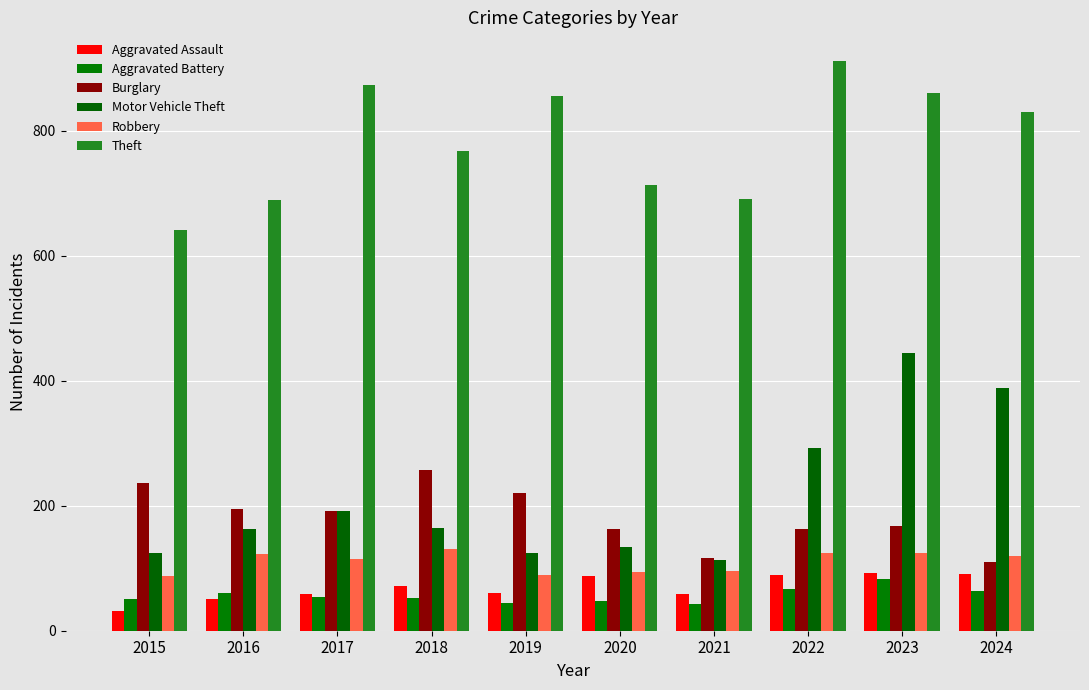

Are the bars grouped side by side (vs. stacked)?

Yes